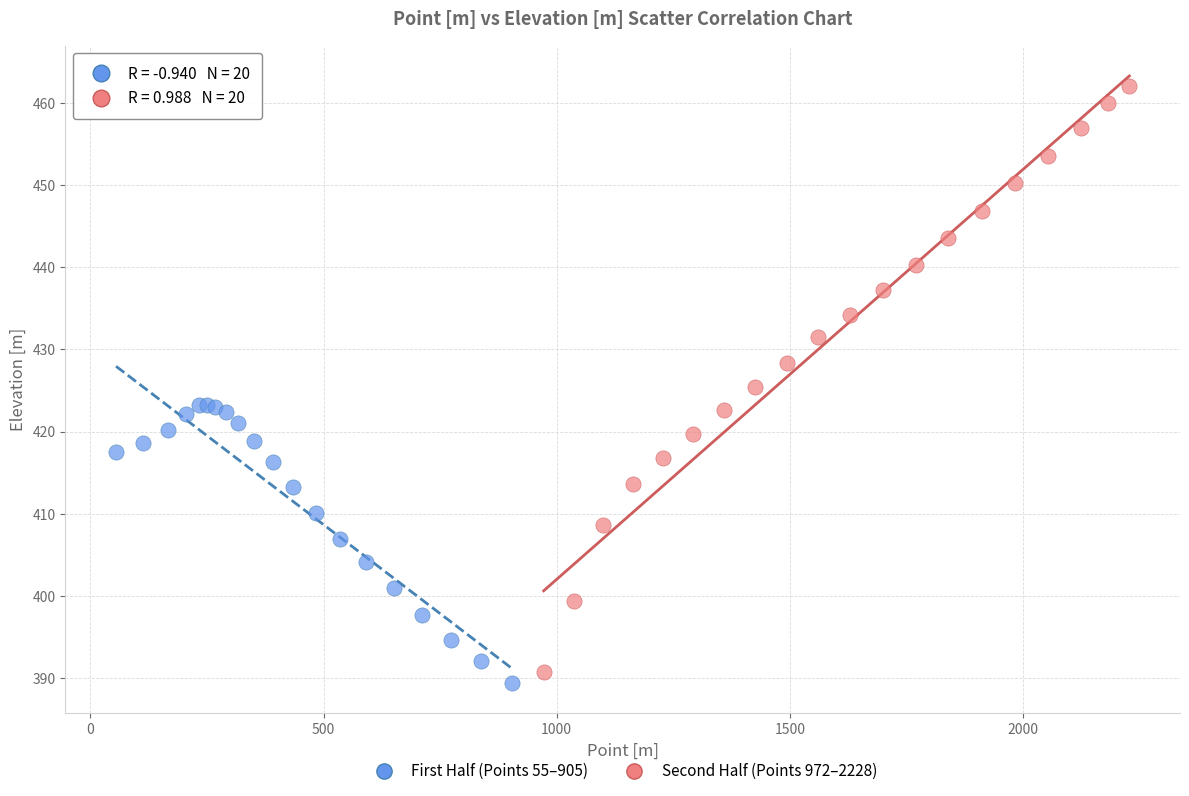

What are all the series names shown in the legend?

First Half (Points 55–905), Second Half (Points 972–2228)